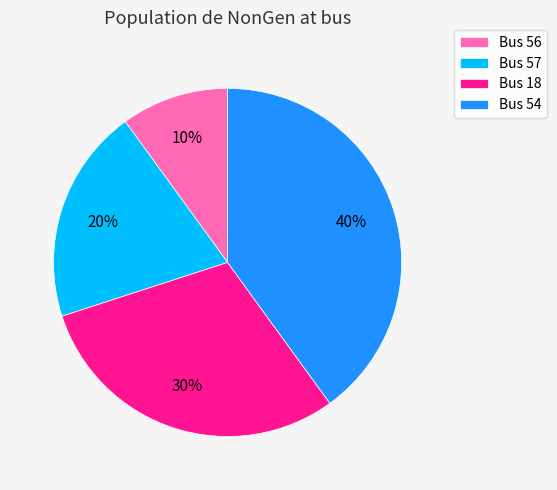

Is there a majority slice in this chart?

No